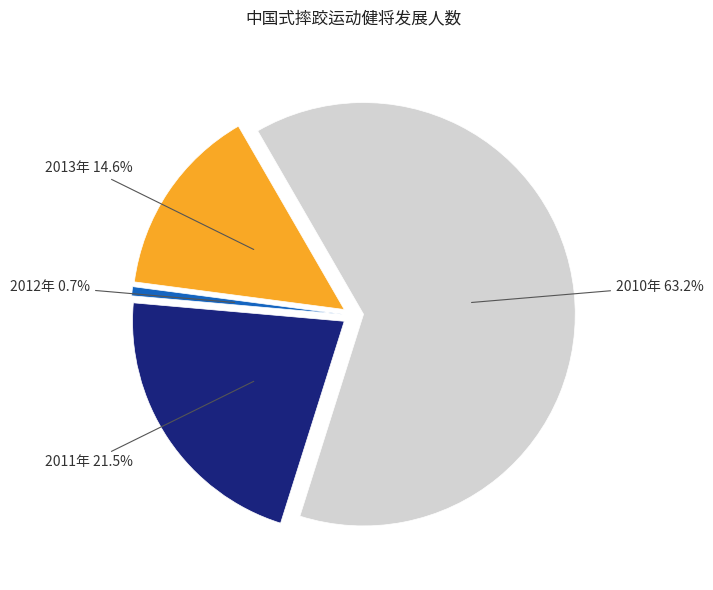

Does any single category account for the majority?

Yes